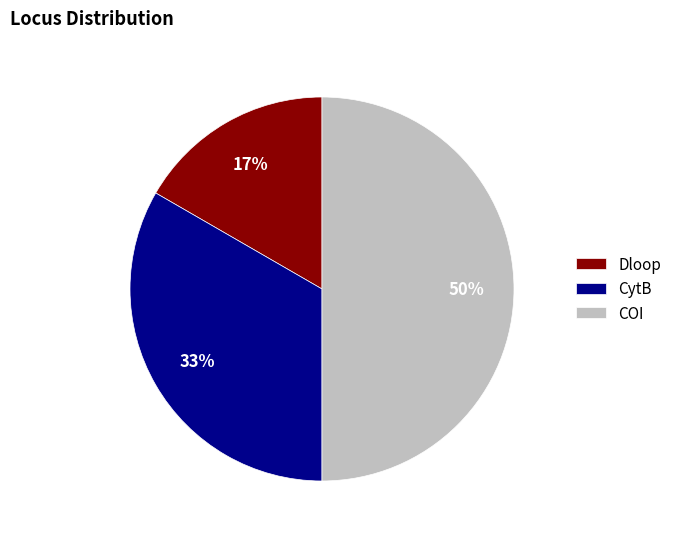

To the nearest percent, what portion does Dloop represent?

17%